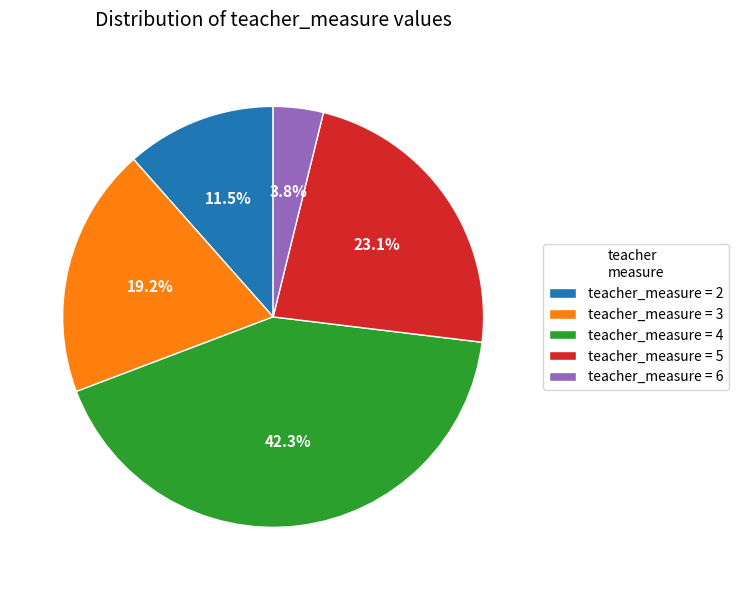

What is the smallest slice in the pie chart?

teacher_measure = 6